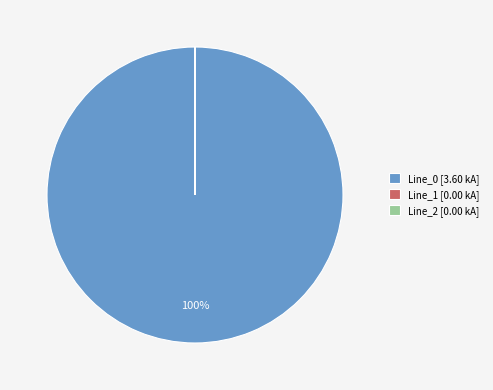

The Line_0 [3.60 kA] slice represents 100% of the pie. True or false?

True